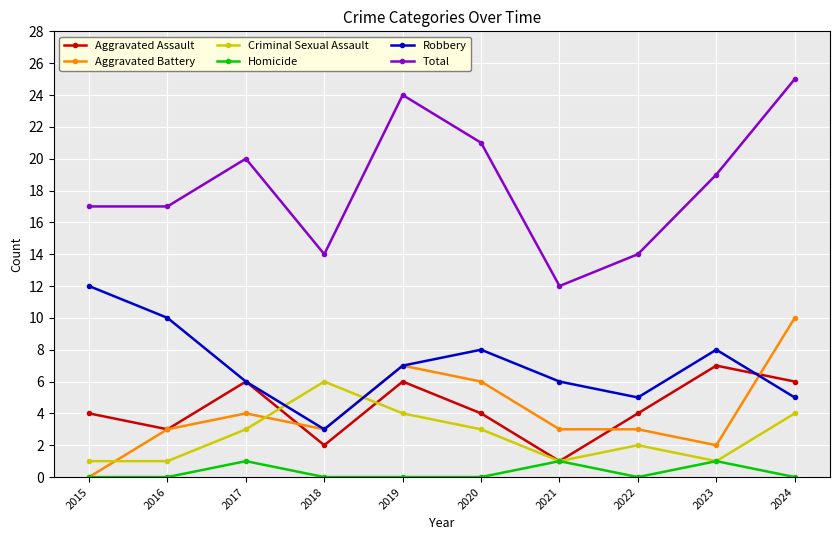

What is the difference between the maximum and minimum values in the Aggravated Assault series?

6